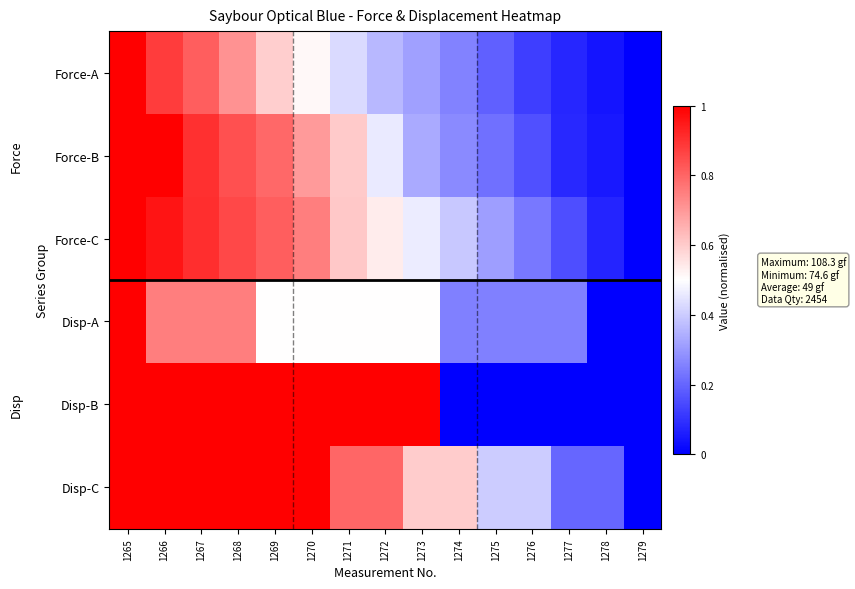

How many distinct data groups are displayed?

6